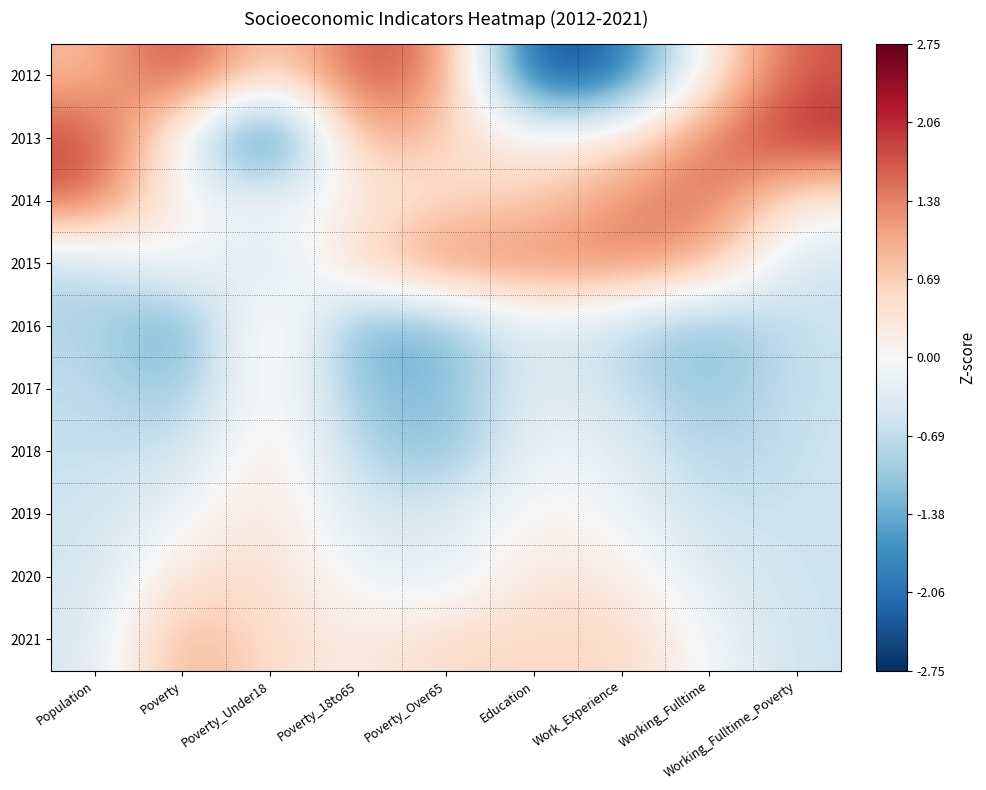

Reading right to left, what are all the values shown in this chart?

2012: Working_Fulltime_Poverty=1.7	Working_Fulltime=0.3	Work_Experience=-2.2	Education=-2.7	Poverty_Over65=1.4	Poverty_18to65=1.8	Poverty_Under18=0.4	Poverty=2.0	Population=0.8
2013: Working_Fulltime_Poverty=2.1	Working_Fulltime=1.5	Work_Experience=0.4	Education=0.1	Poverty_Over65=0.5	Poverty_18to65=1.3	Poverty_Under18=-2.8	Poverty=-0.1	Population=1.9
2014: Working_Fulltime_Poverty=0.2	Working_Fulltime=1.6	Work_Experience=1.3	Education=0.7	Poverty_Over65=0.5	Poverty_18to65=0.1	Poverty_Under18=0.0	Poverty=-0.1	Population=1.7
2015: Working_Fulltime_Poverty=-0.6	Working_Fulltime=1.0	Work_Experience=1.4	Education=1.3	Poverty_Over65=1.4	Poverty_18to65=0.7	Poverty_Under18=-0.8	Poverty=0.2	Population=-0.8
2016: Working_Fulltime_Poverty=-0.6	Working_Fulltime=-1.3	Work_Experience=-0.8	Education=-0.3	Poverty_Over65=-1.3	Poverty_18to65=-1.5	Poverty_Under18=0.8	Poverty=-1.7	Population=-0.8
2017: Working_Fulltime_Poverty=-0.6	Working_Fulltime=-1.1	Work_Experience=-0.6	Education=-0.2	Poverty_Over65=-1.3	Poverty_18to65=-1.2	Poverty_Under18=0.4	Poverty=-1.2	Population=-0.7
2018: Working_Fulltime_Poverty=-0.6	Working_Fulltime=-0.9	Work_Experience=-0.3	Education=-0.1	Poverty_Over65=-1.3	Poverty_18to65=-0.8	Poverty_Under18=0.4	Poverty=-0.6	Population=-0.6
2019: Working_Fulltime_Poverty=-0.6	Working_Fulltime=-0.6	Work_Experience=-0.1	Education=0.1	Poverty_Over65=-0.4	Poverty_18to65=-0.5	Poverty_Under18=0.4	Poverty=-0.1	Population=-0.6
2020: Working_Fulltime_Poverty=-0.6	Working_Fulltime=-0.4	Work_Experience=0.2	Education=0.4	Poverty_Over65=-0.4	Poverty_18to65=-0.1	Poverty_Under18=0.4	Poverty=0.4	Population=-0.5
2021: Working_Fulltime_Poverty=-0.6	Working_Fulltime=-0.1	Work_Experience=0.6	Education=0.6	Poverty_Over65=0.5	Poverty_18to65=0.2	Poverty_Under18=0.4	Poverty=1.1	Population=-0.5